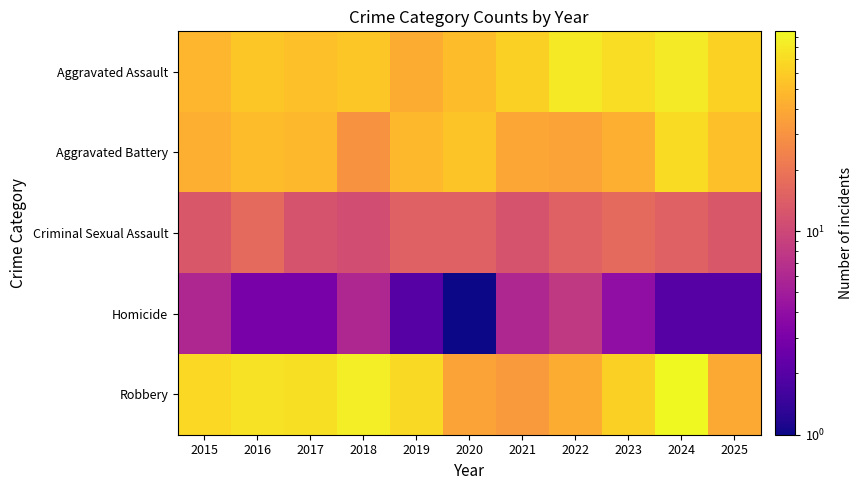

How many series are shown in this chart?

5